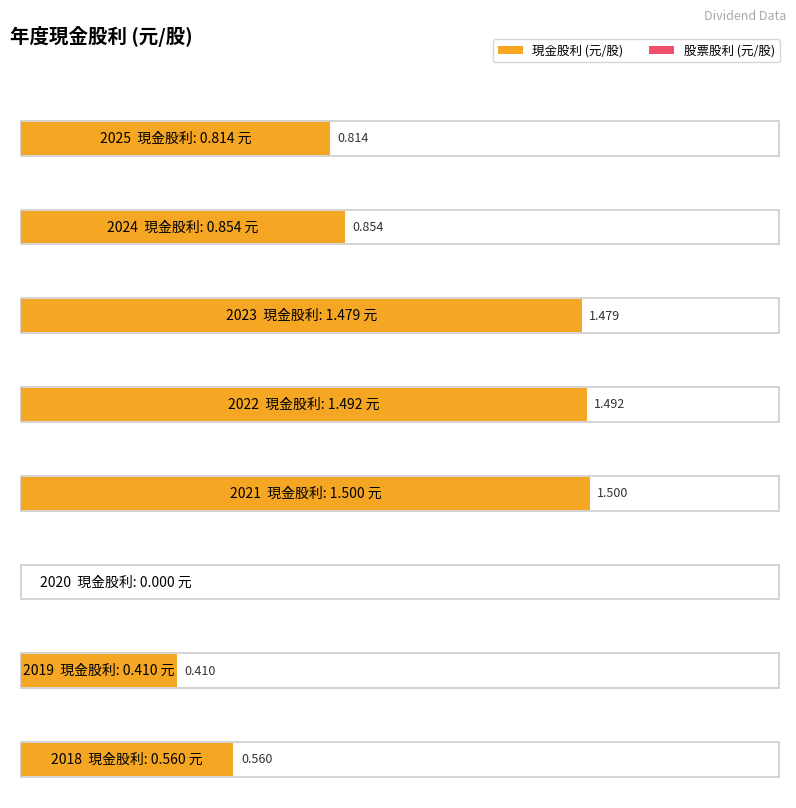

Reading right to left, transcribe all the data shown in this chart.

現金股利: 2018=0.6	2019=0.4	2020=0.0	2021=1.5	2022=1.5	2023=1.5	2024=0.9	2025=0.8
股利合計: 2018=0.6	2019=0.4	2020=0.0	2021=1.5	2022=1.5	2023=1.5	2024=0.9	2025=0.8